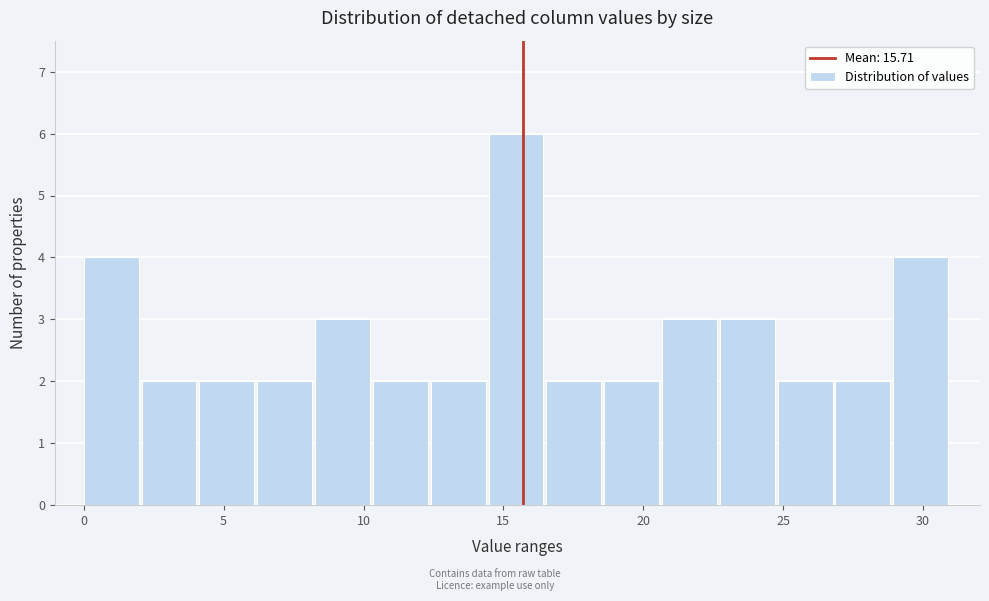

Reading left to right, list every bar in this chart as the range it spans on the x-axis followed by its height. Neither the bar edges nor the heights are printed on the chart, so give them approximately, as read against the axes.

0.0 to 2.0: 4
2.0 to 4.0: 2
4.0 to 6.0: 2
6.0 to 8.5: 2
8.5 to 10.5: 3
10.5 to 12.5: 2
12.5 to 14.5: 2
14.5 to 16.5: 6
16.5 to 18.5: 2
18.5 to 20.5: 2
20.5 to 22.5: 3
22.5 to 25.0: 3
25.0 to 27.0: 2
27.0 to 29.0: 2
29.0 to 31.0: 4